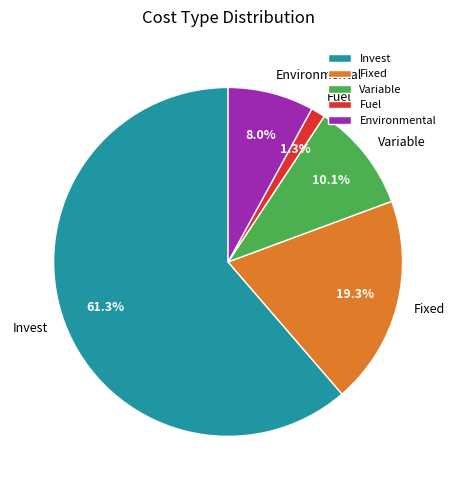

Count the number of slices in the pie.

5